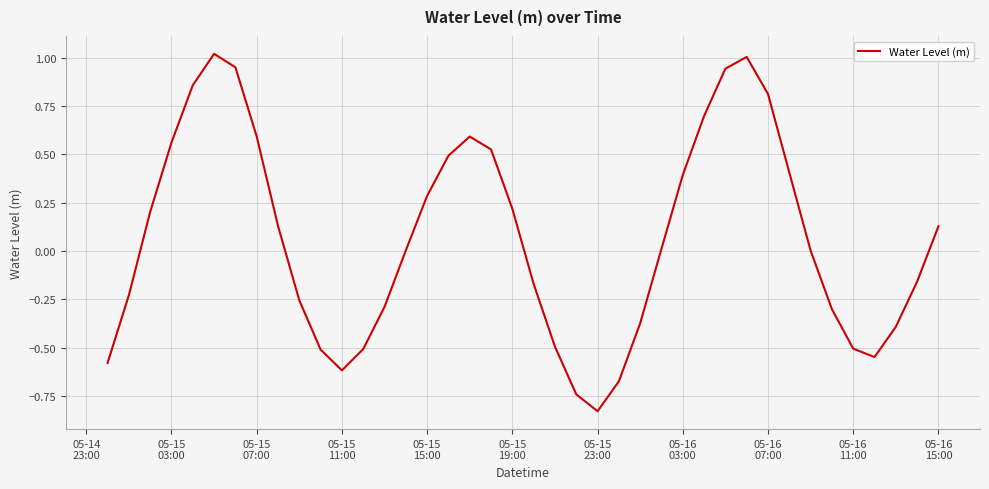

What is the difference between the maximum and minimum values?

1.8